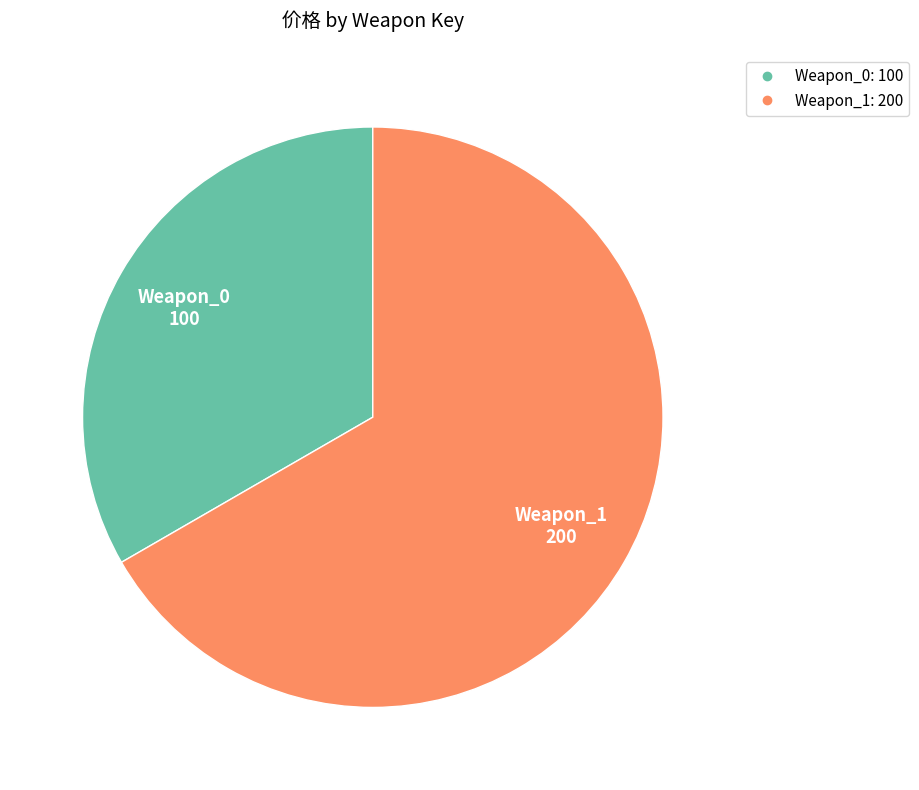

Which has a higher value, Weapon_0 or Weapon_1?

Weapon_1